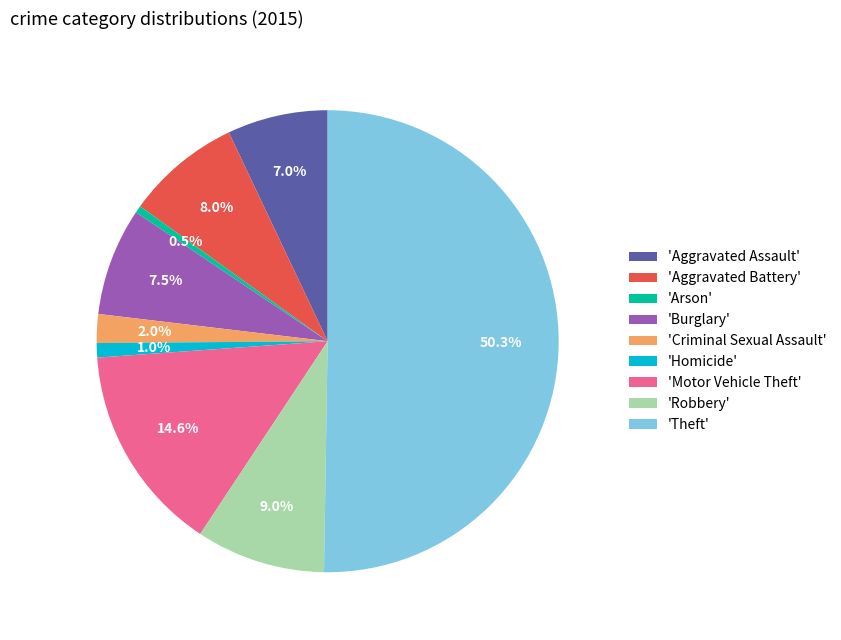

Is the sum of 'Homicide' and 'Aggravated Battery' greater than half?

No